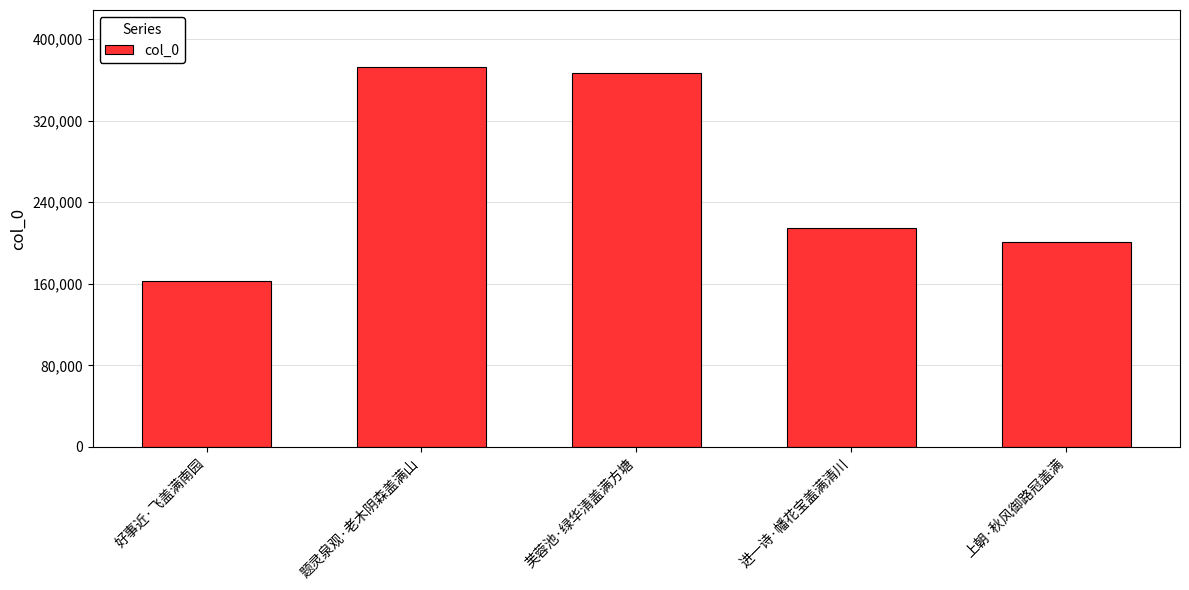

At which label is the value closest to 267541?

进一诗·幡花宝盖满清川